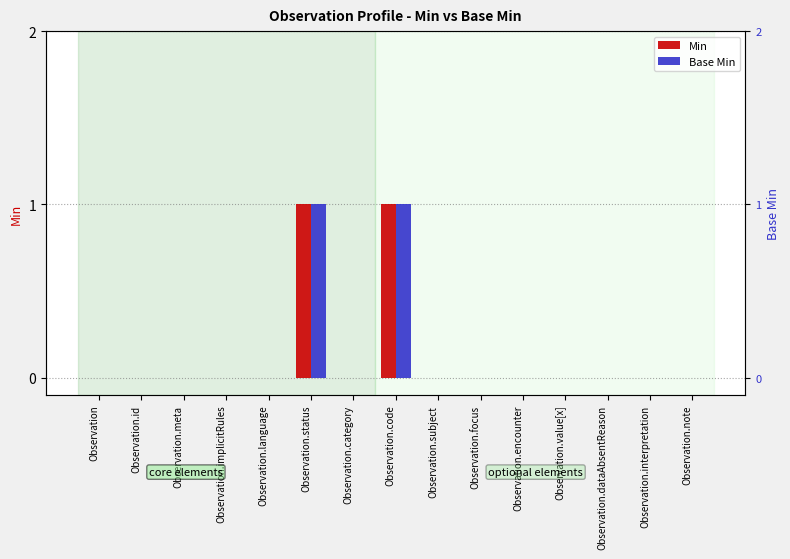

What is the greatest value displayed?

1